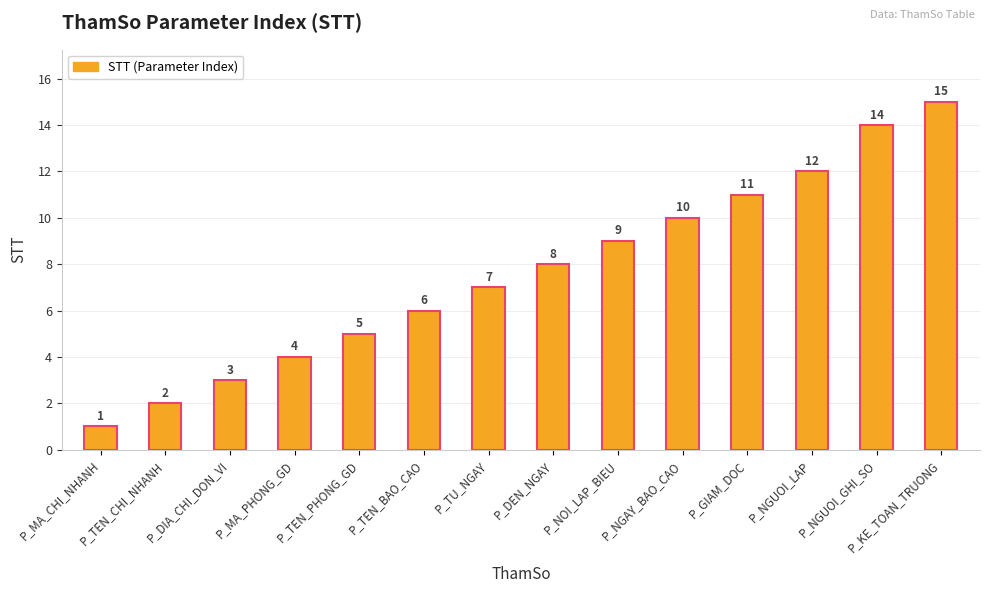

At which category does the chart reach its peak across all series?

P_KE_TOAN_TRUONG